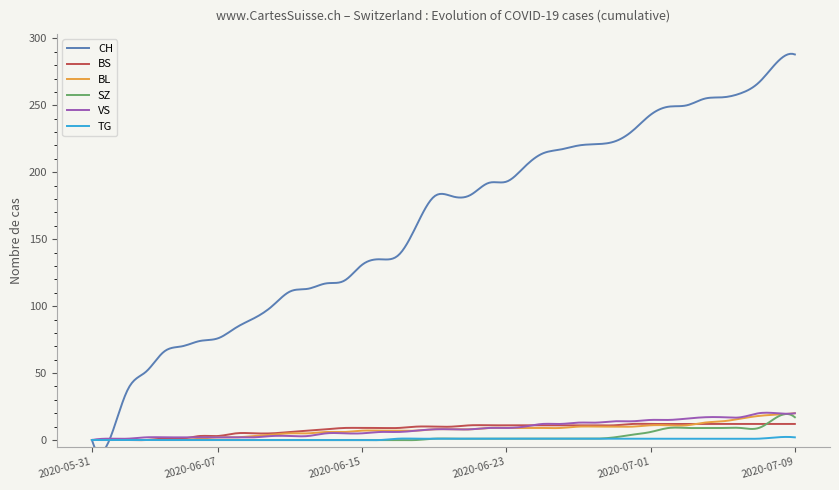

Reading left to right, transcribe all the data shown in this chart.

CH: 0	1	38	51	66	70	74	76	84	91	100	111	113	117	119	131	135	138	160	182	182	183	192	193	204	214	217	220	221	223	231	243	249	250	255	256	259	267	282	288
BS: 0	0	0	0	1	1	3	3	5	5	5	6	7	8	9	9	9	9	10	10	10	11	11	11	11	11	11	11	11	11	12	12	12	12	12	12	12	12	12	12
BL: 0	0	0	0	0	0	1	2	2	3	4	5	5	6	6	7	7	7	7	8	8	8	9	9	9	9	9	10	10	10	10	11	11	11	13	14	16	18	19	20
SZ: 0	0	0	0	0	0	0	0	0	0	0	0	0	0	0	0	0	0	0	1	1	1	1	1	1	1	1	1	1	2	4	6	9	9	9	9	9	9	17	17
VS: 0	1	1	2	2	2	2	2	2	2	3	3	3	5	5	5	6	6	7	8	8	8	9	9	10	12	12	13	13	14	14	15	15	16	17	17	17	20	20	20
TG: 0	0	0	0	0	0	0	0	0	0	0	0	0	0	0	0	0	1	1	1	1	1	1	1	1	1	1	1	1	1	1	1	1	1	1	1	1	1	2	2